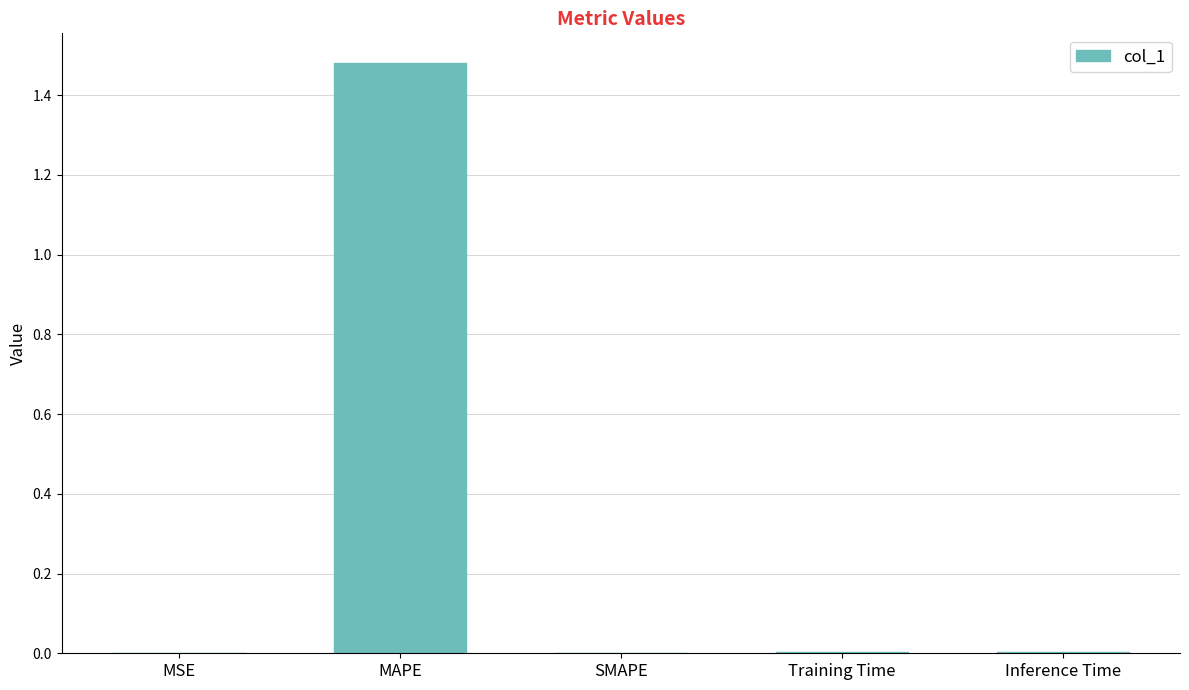

Between Inference Time and MAPE, which is larger?

MAPE